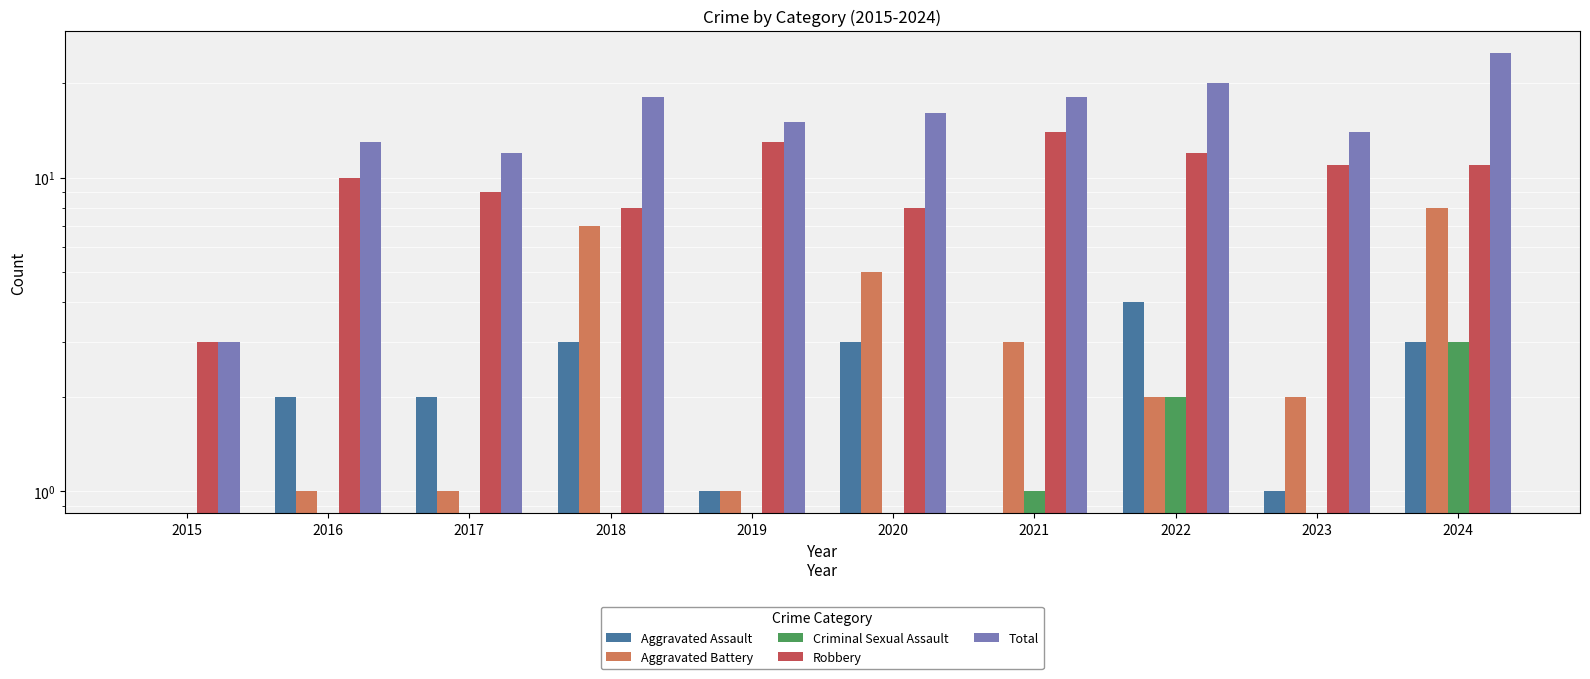

What is the approximate value of Total at 2015?

3